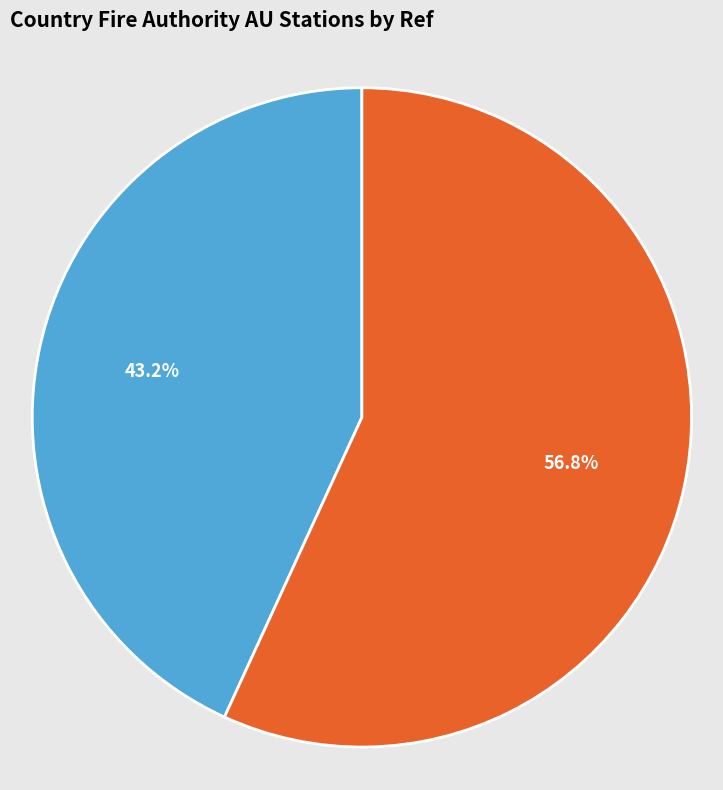

True or false: Baringhup West Satellite (Eddington) accounts for 69% of the total.

False